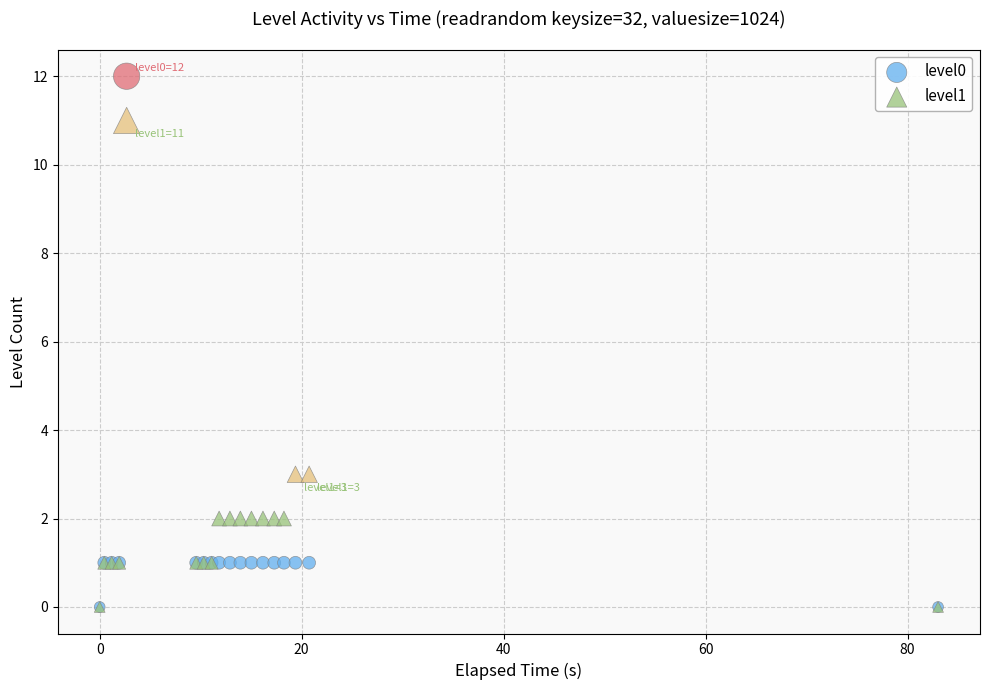

Which series contains the highest Y value?

level0